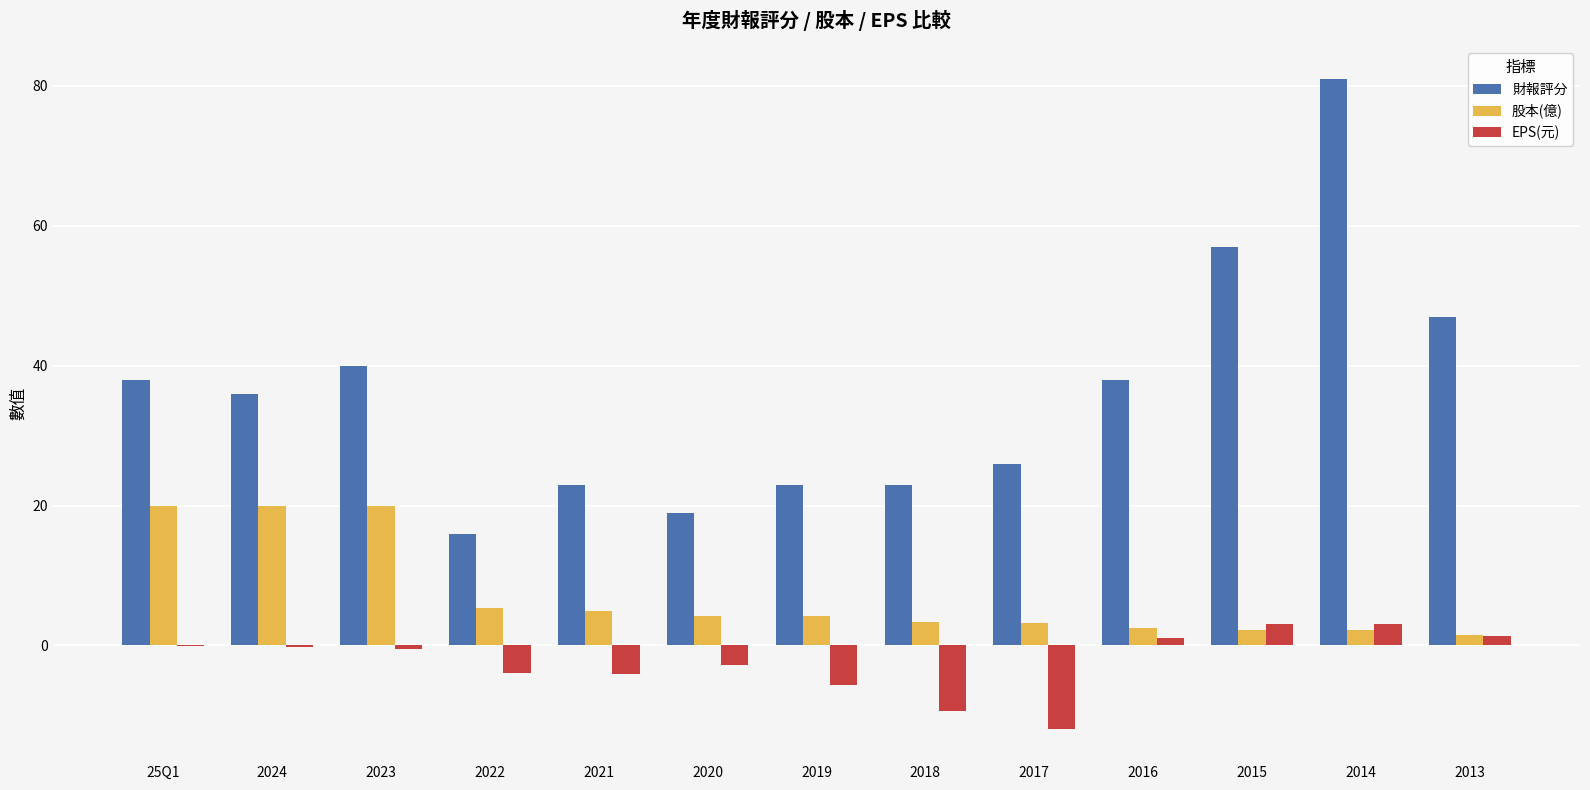

What is the sum of all 財報評分 values?

467.0